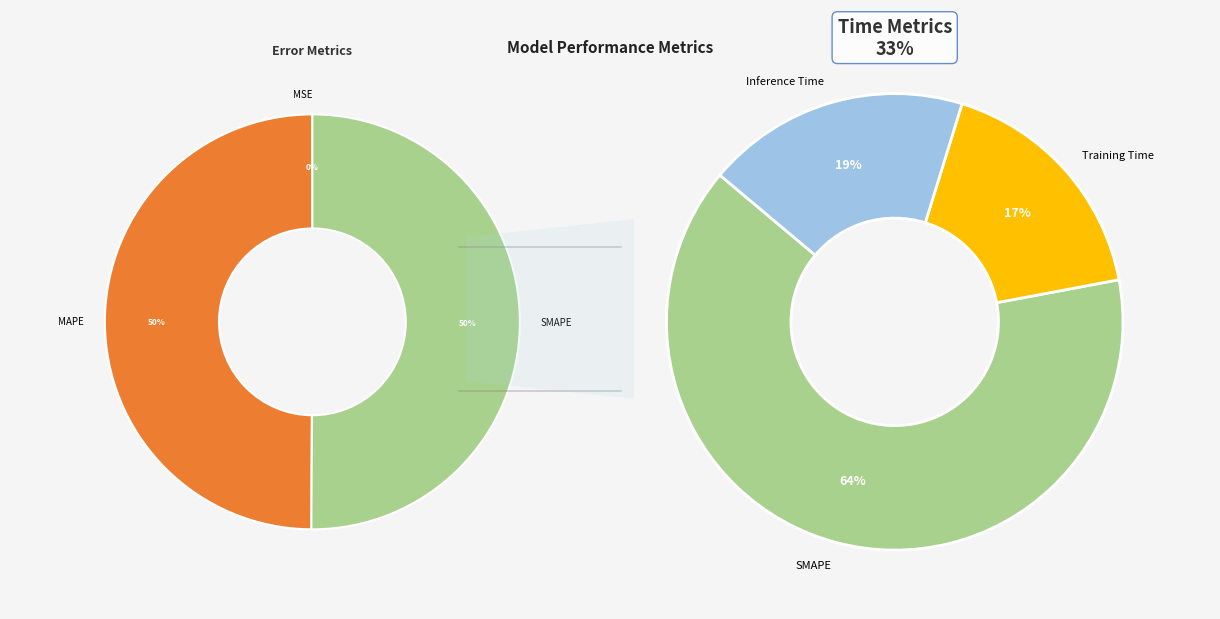

How many segments does this pie chart have?

5